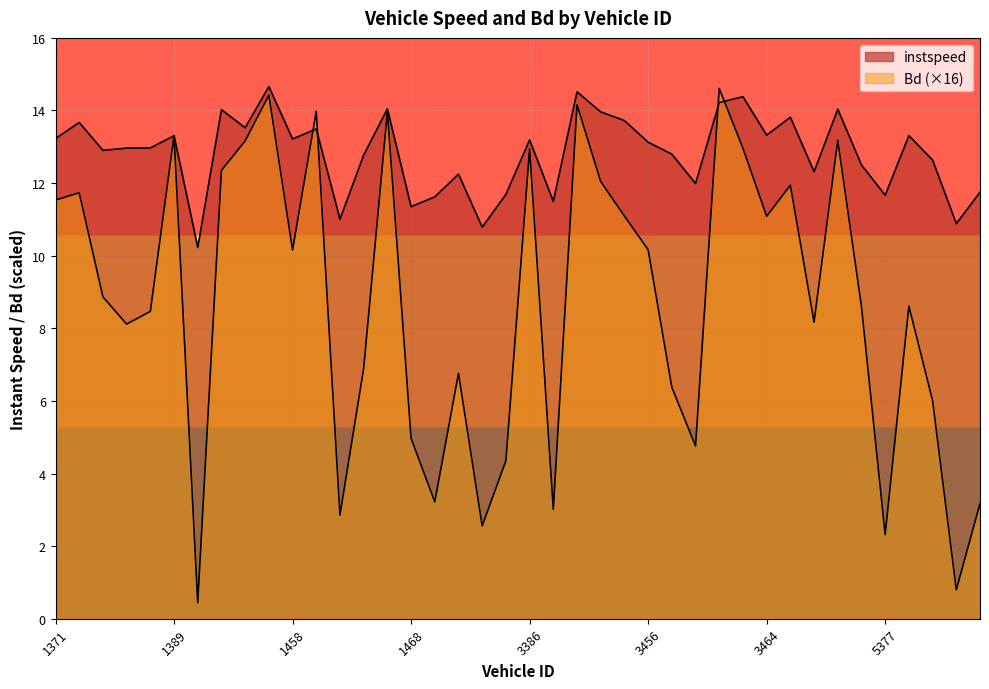

How many lines are shown in the chart?

2